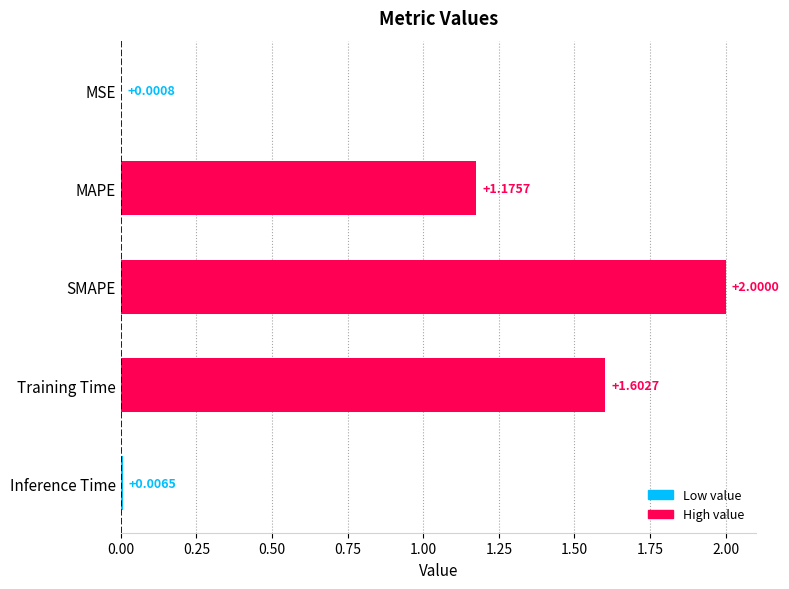

At which category does the chart reach its peak across all series?

SMAPE